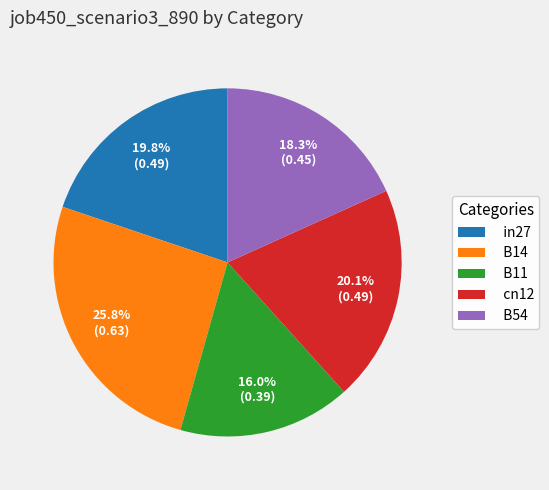

Which slice is the smallest?

B11